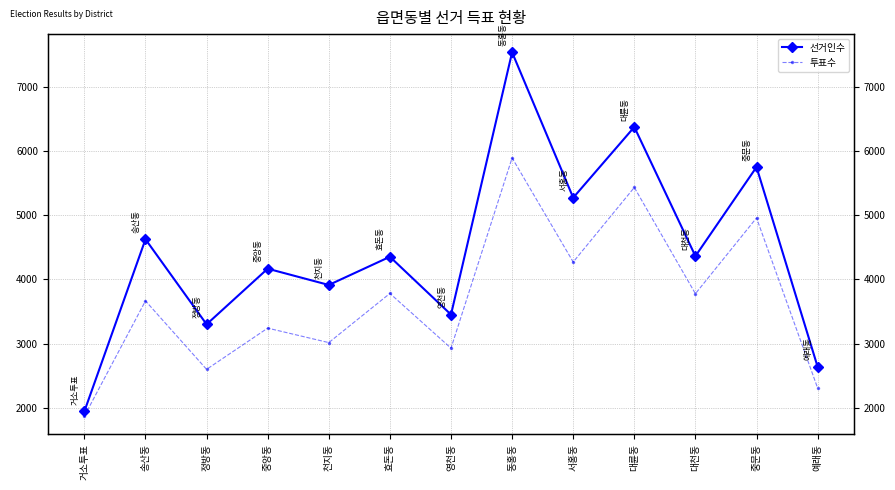

What position from the right is 대천동?

3